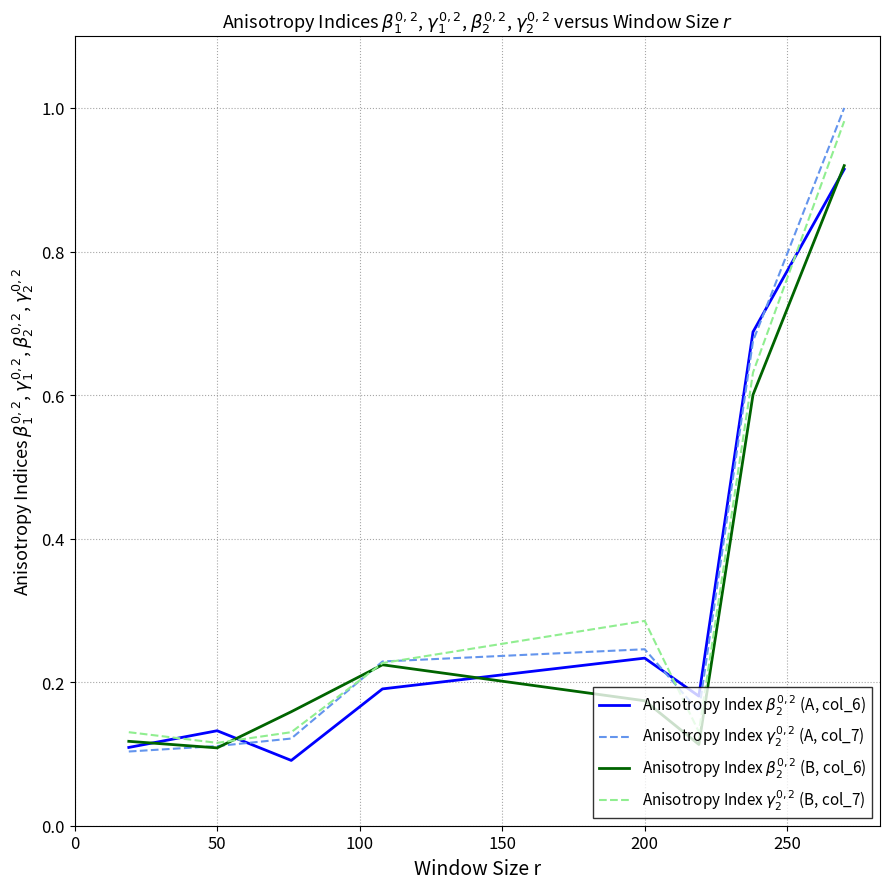

Does the chart display data point markers on the line(s)?

No